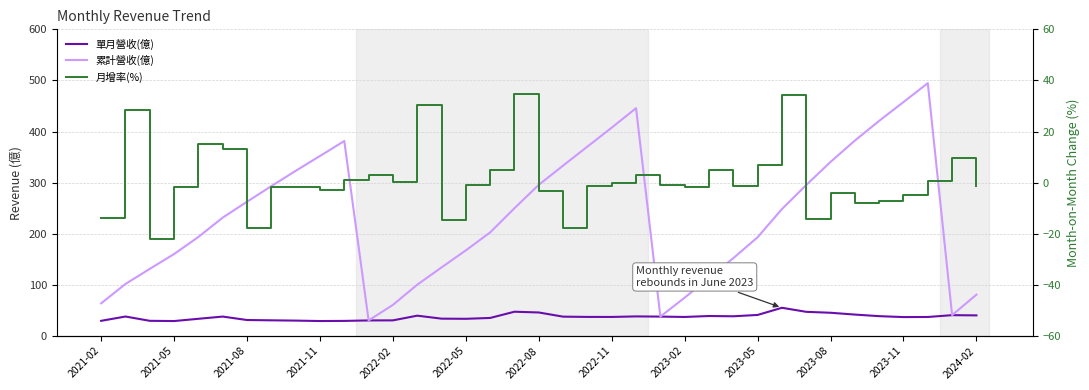

True or false: 累計營收(億) has more than 1 points higher than both neighbors.

True